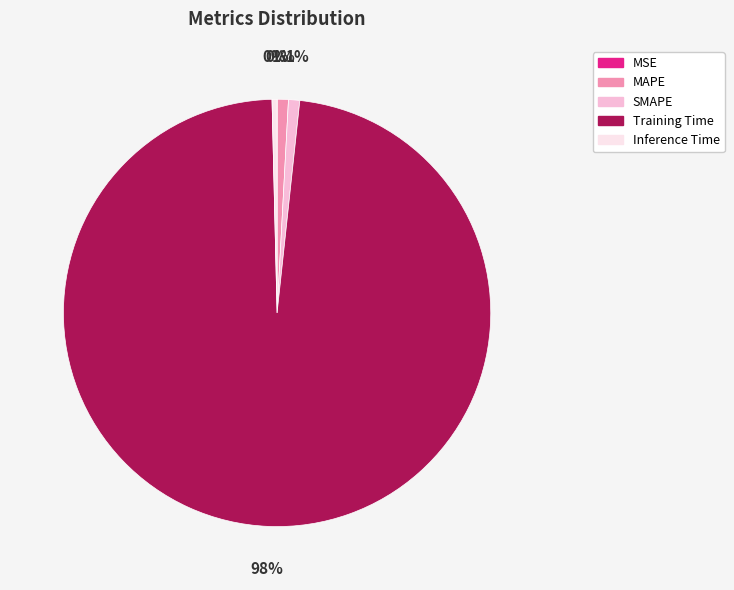

To the nearest percent, what is the average slice percentage?

20%